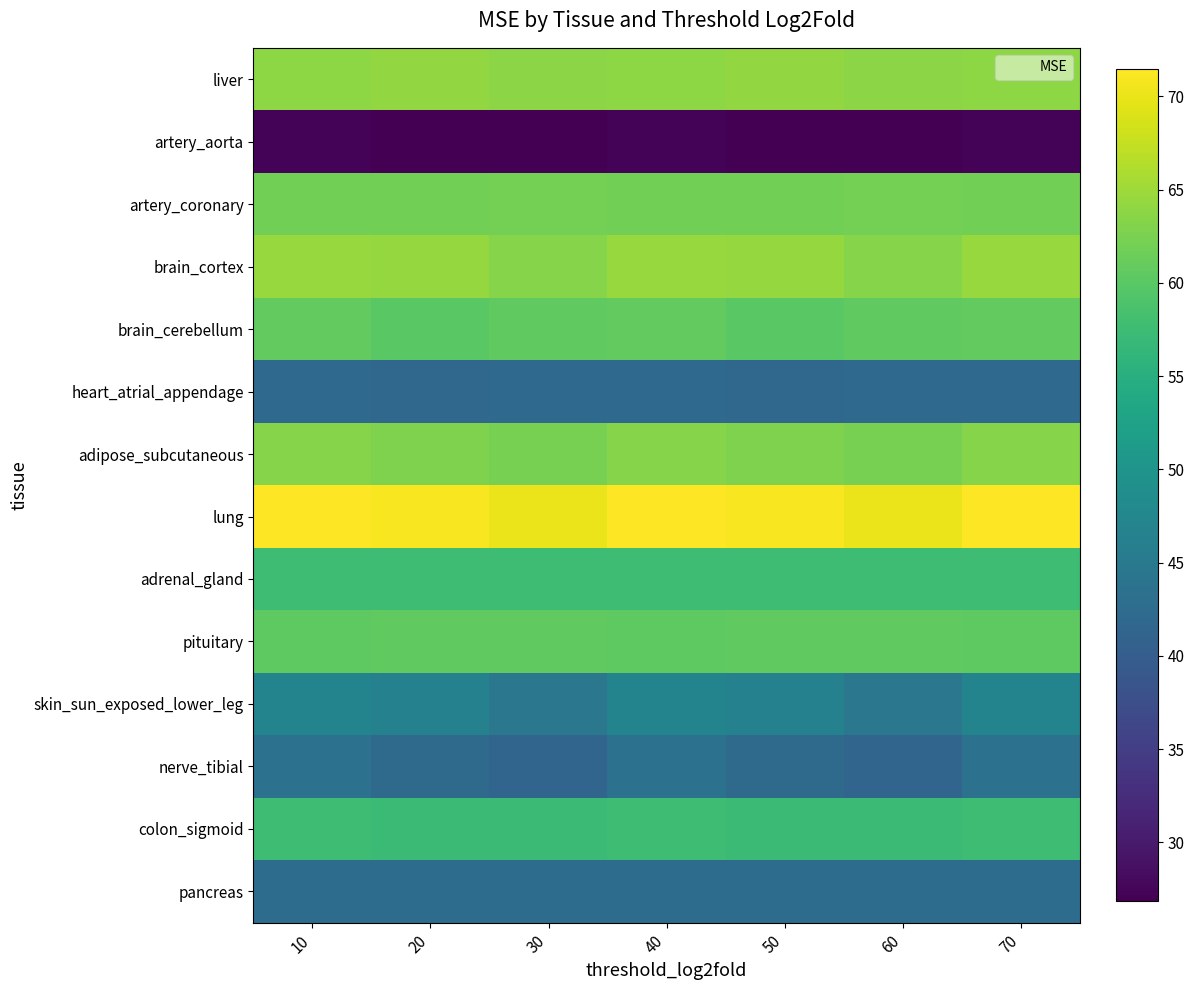

Rank the series at 40 from highest to lowest value.

lung, brain_cortex, liver, adipose_subcutaneous, artery_coronary, brain_cerebellum, pituitary, adrenal_gland, colon_sigmoid, skin_sun_exposed_lower_leg, nerve_tibial, pancreas, heart_atrial_appendage, artery_aorta